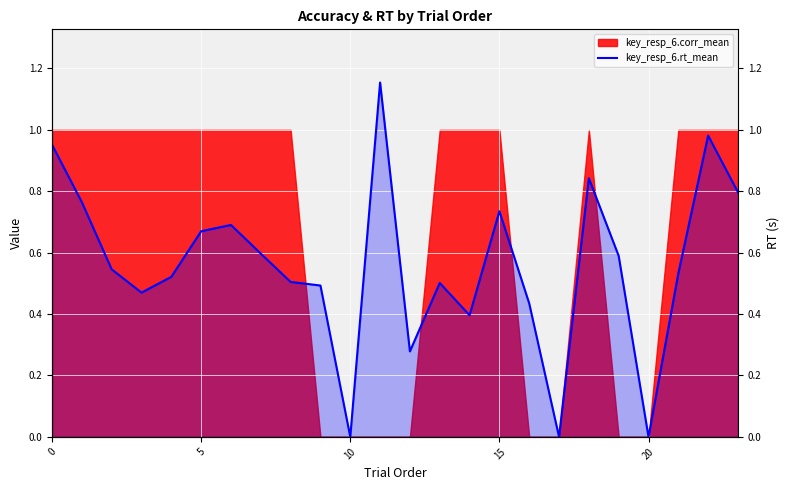

At which category does the chart reach its minimum across all series?

10